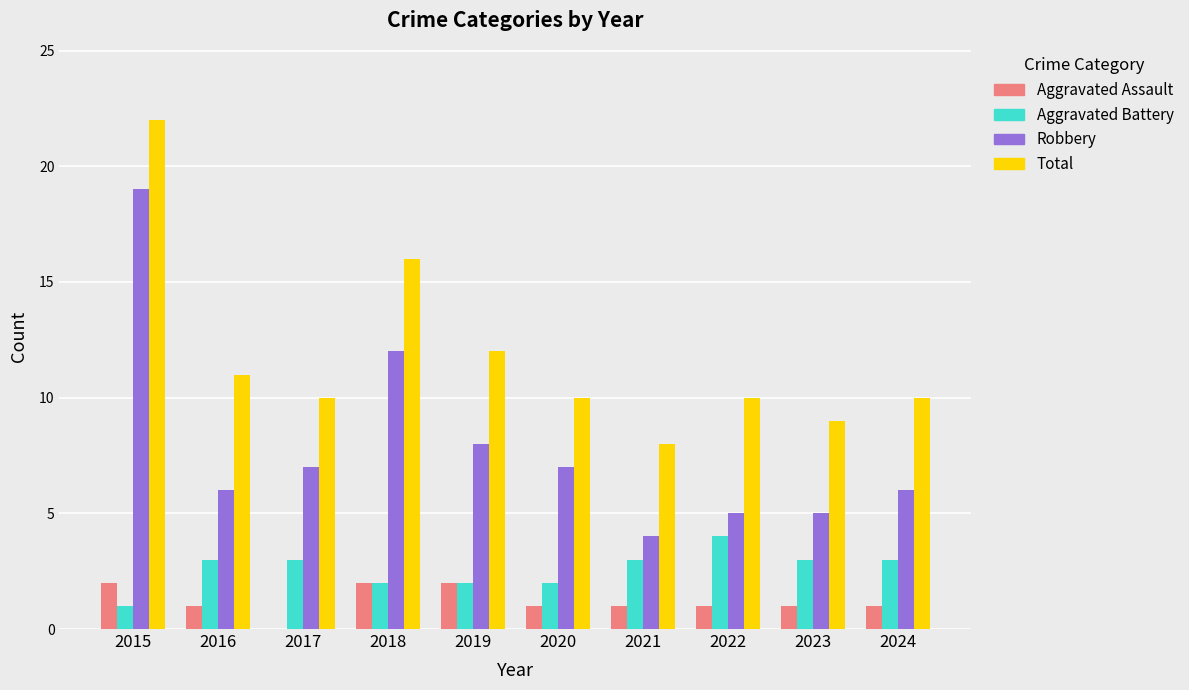

At which label does Robbery reach its peak?

2015